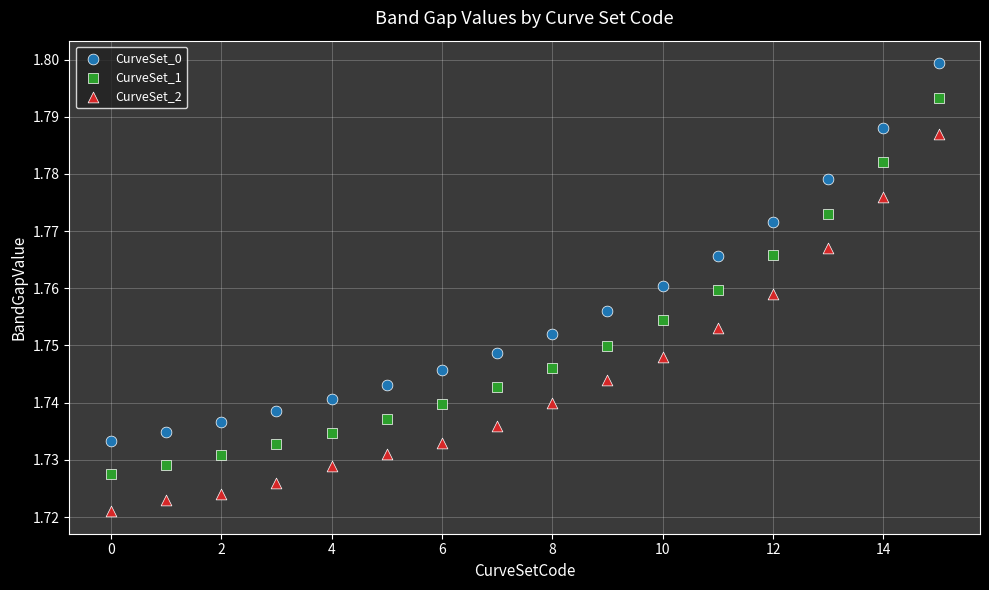

Which series reaches the minimum Y coordinate?

CurveSet_2